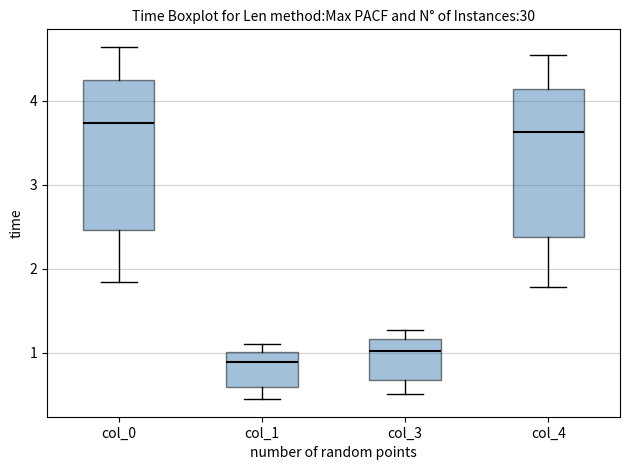

Reading left to right, read every box against the y-axis: the position of its median line, the range the box covers, and the ends of its whiskers. The values are not printed on the chart, so give them approximately, as read against the axis.

col_0: median 3.7, box 2.5 to 4.2, whiskers 1.8 to 4.6
col_1: median 0.9, box 0.6 to 1.0, whiskers 0.4 to 1.1
col_3: median 1.0, box 0.7 to 1.2, whiskers 0.5 to 1.3
col_4: median 3.6, box 2.4 to 4.1, whiskers 1.8 to 4.5